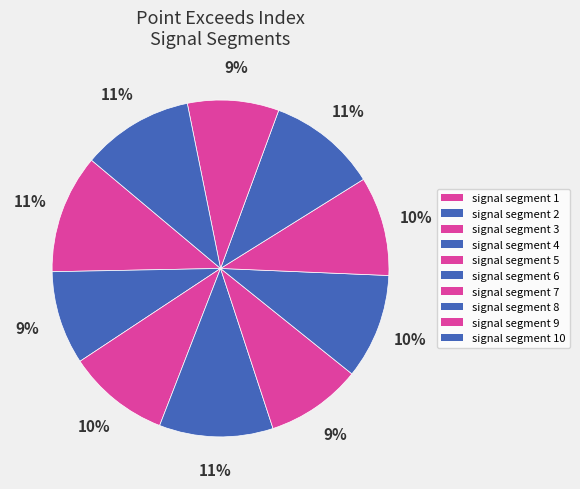

Count the number of slices in the pie.

10